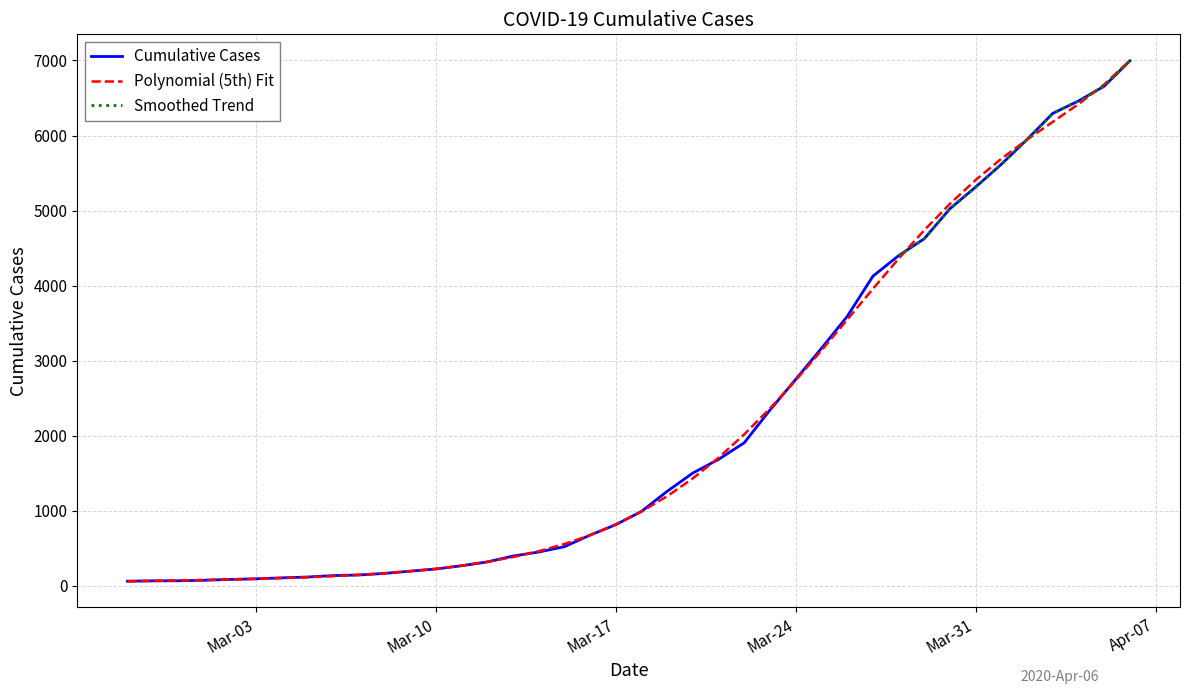

How many values are below 993?

20